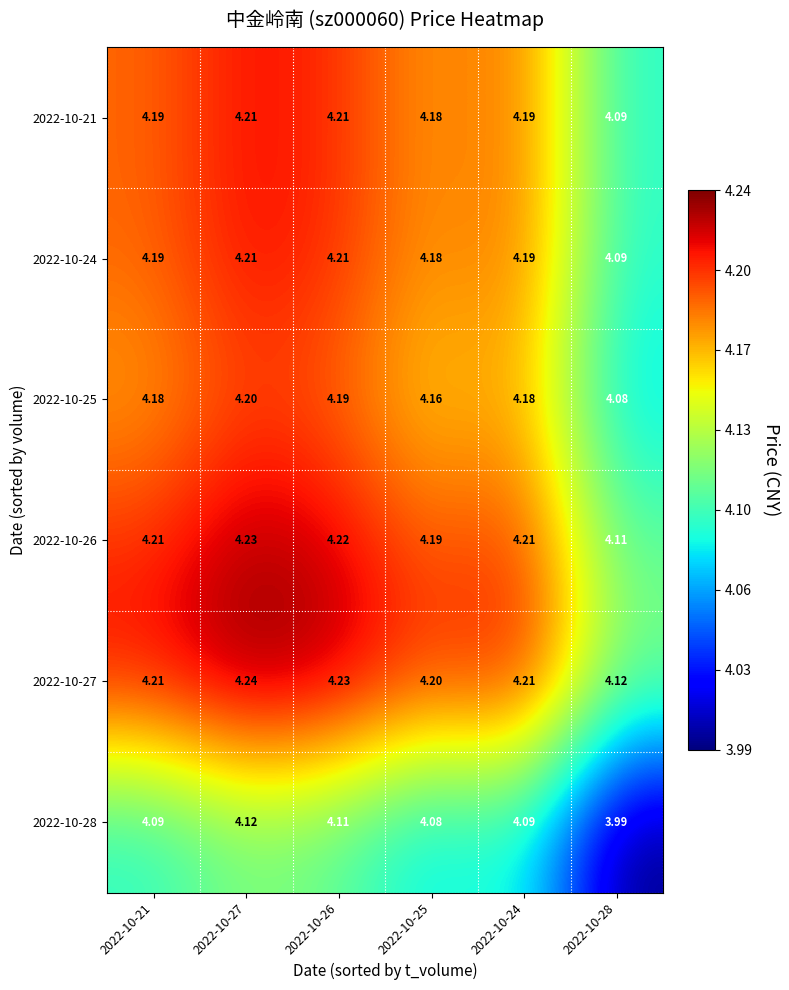

Is the value of 2022-10-27 at 2022-10-28 greater than the value of 2022-10-28 at 2022-10-24?

Yes